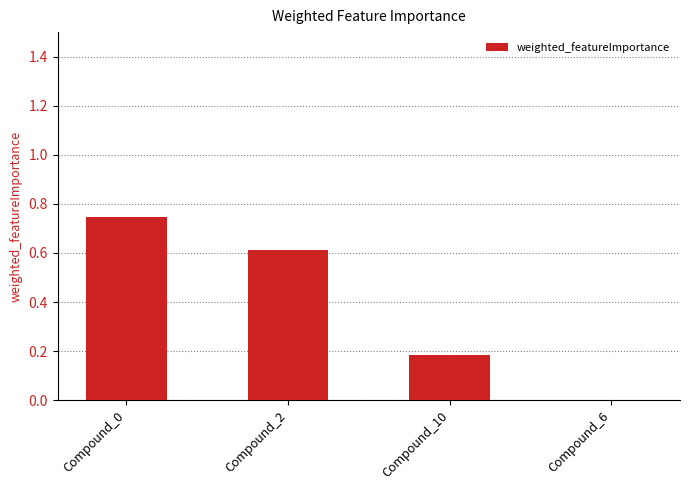

Which category has the highest value across all series?

Compound_0